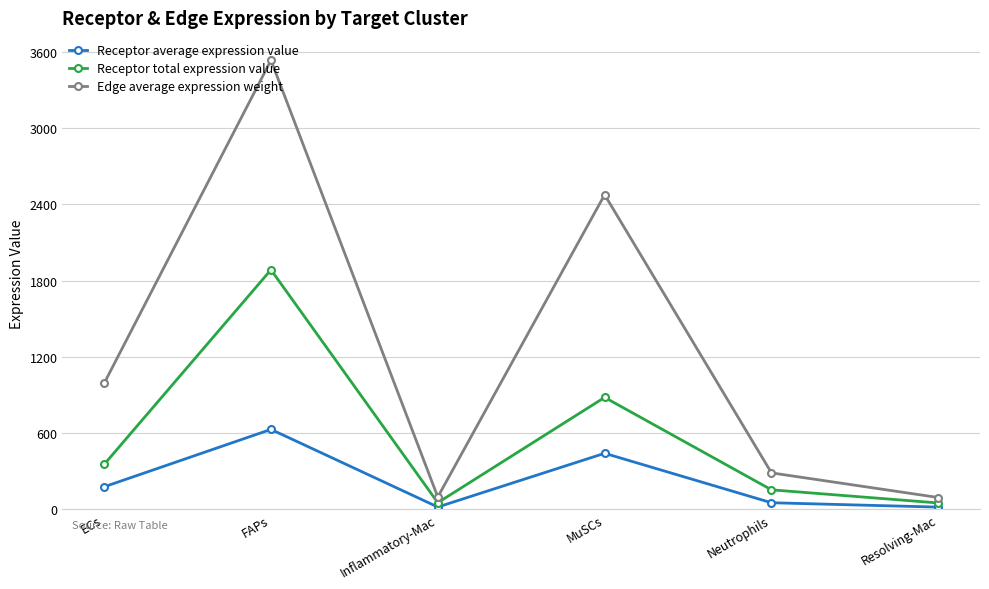

What is the label of the 4th point from the right?

Inflammatory-Mac